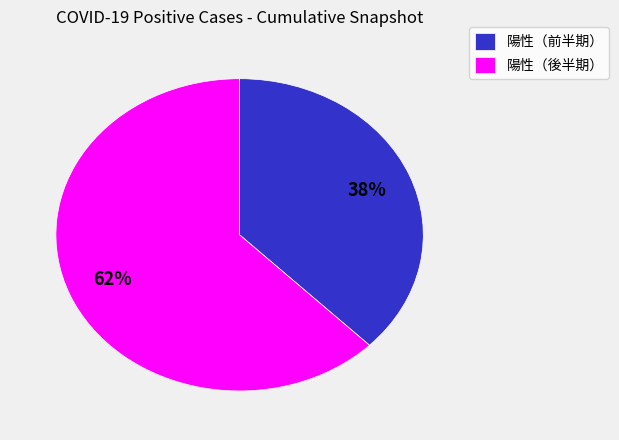

Between 陽性（後半期） and 陽性（前半期）, which is larger?

陽性（後半期）